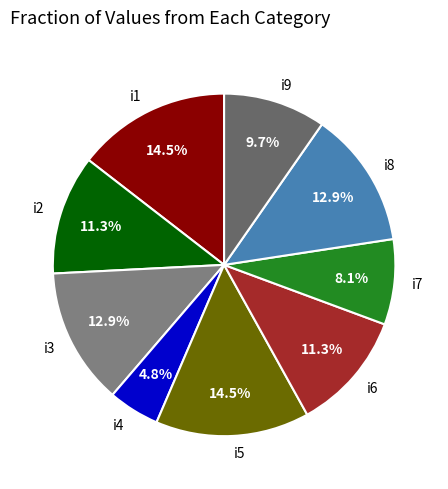

To the nearest percent, what is the average slice percentage?

11%